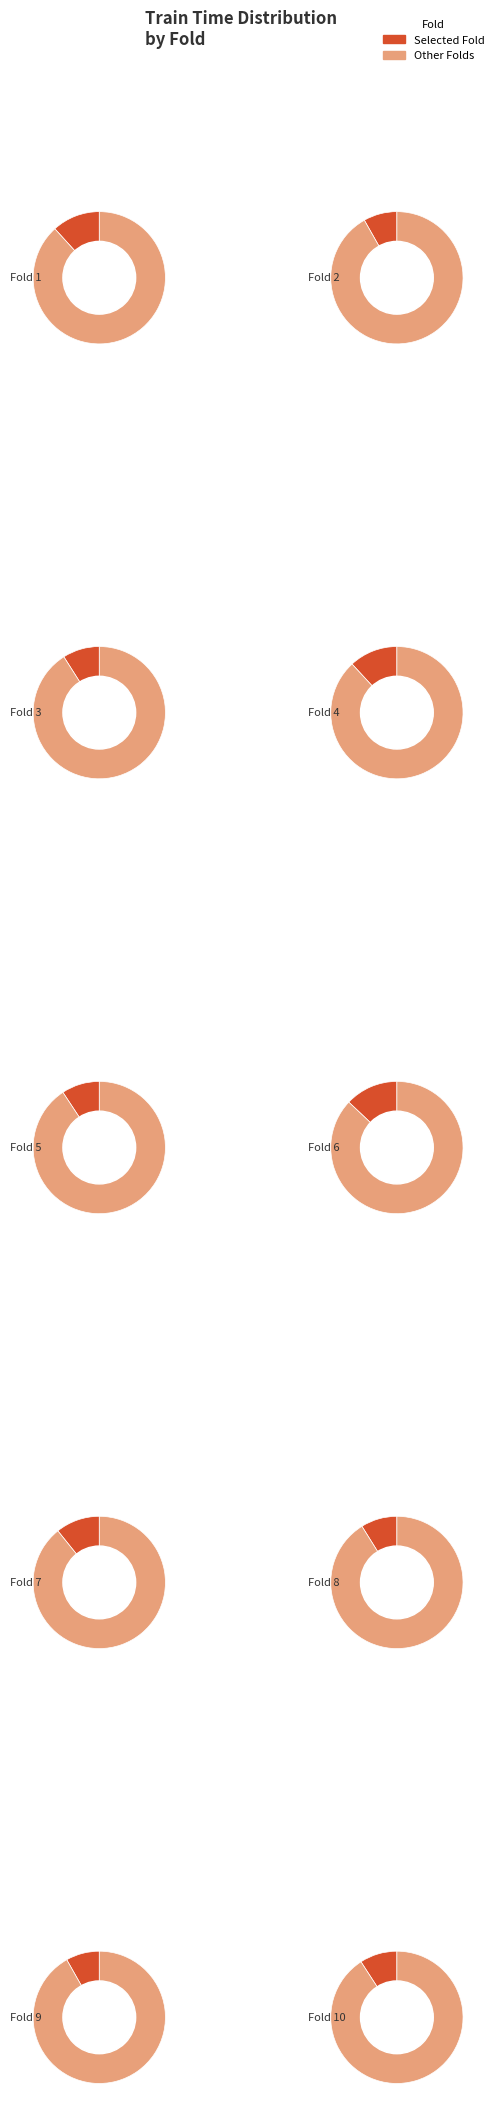

To the nearest percent, what is the difference between the largest and smallest slice percentages?

5%